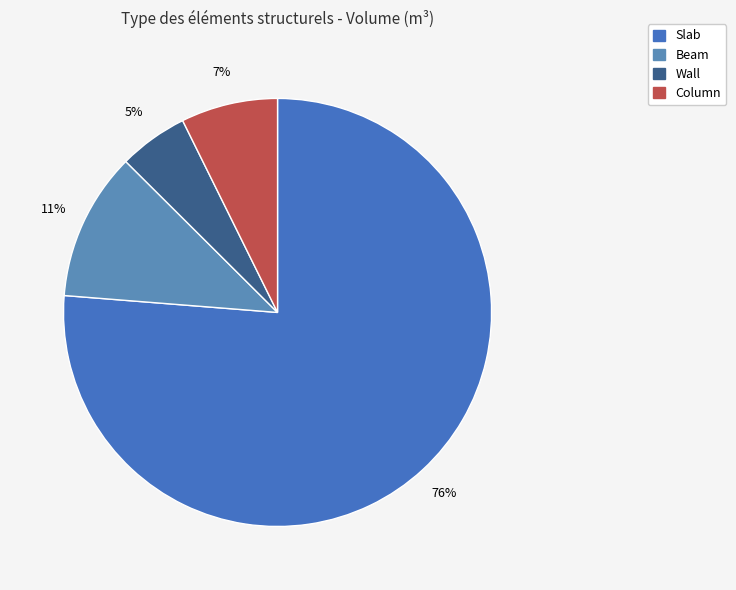

The Beam slice represents 11% of the pie. True or false?

True